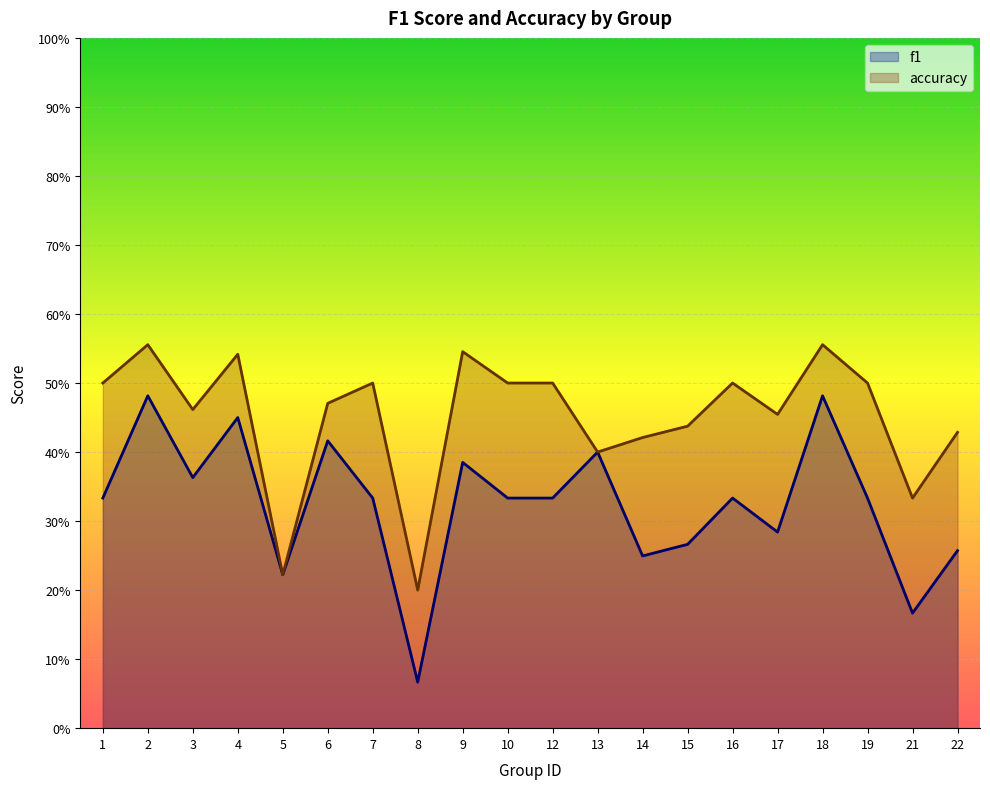

Which series changed the most between 3 and 21?

f1